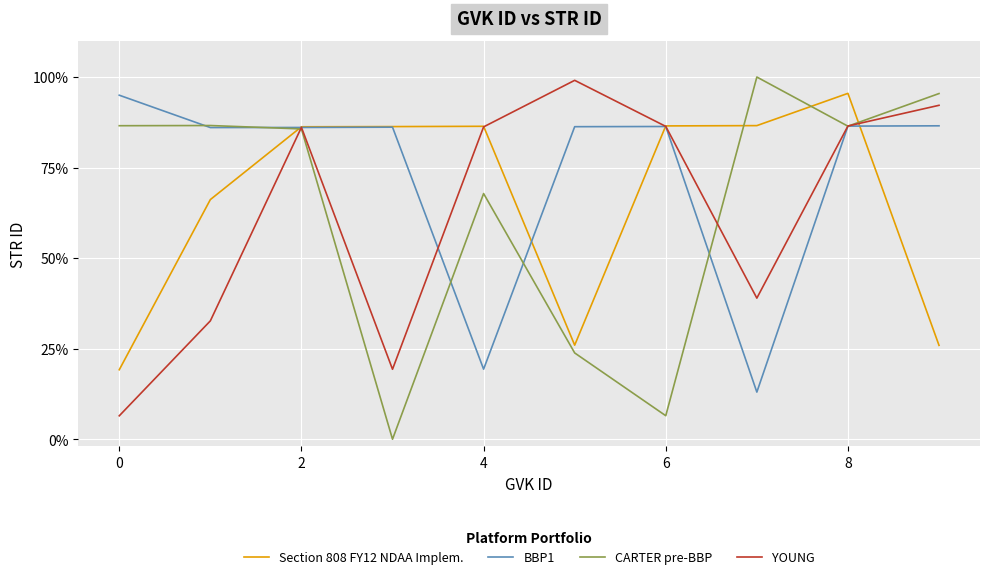

What is the value of the CARTER pre-BBP point at the 2nd from the left?

0.9